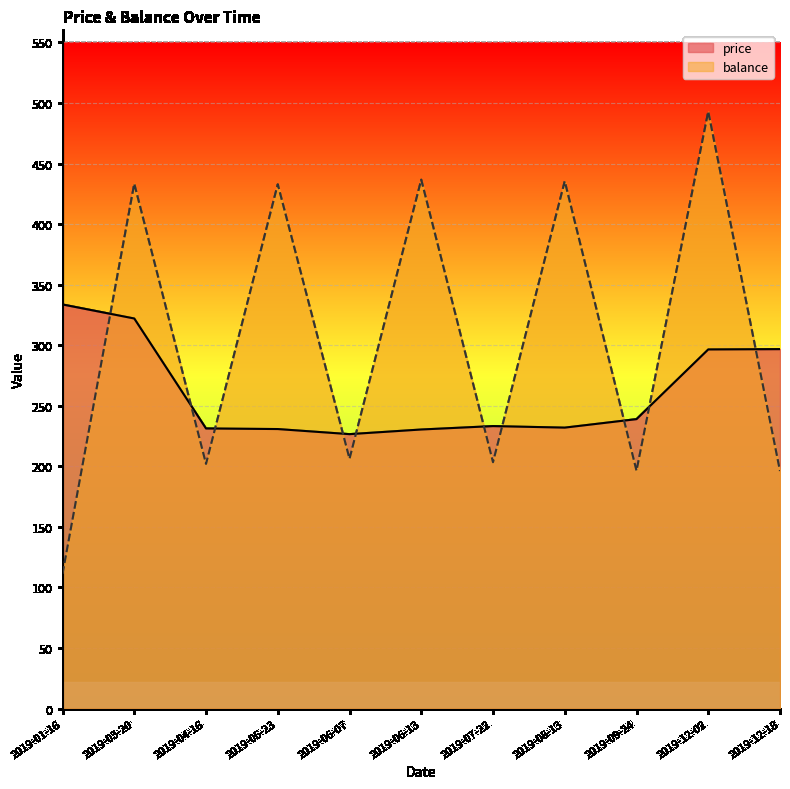

How many lines are shown in the chart?

2